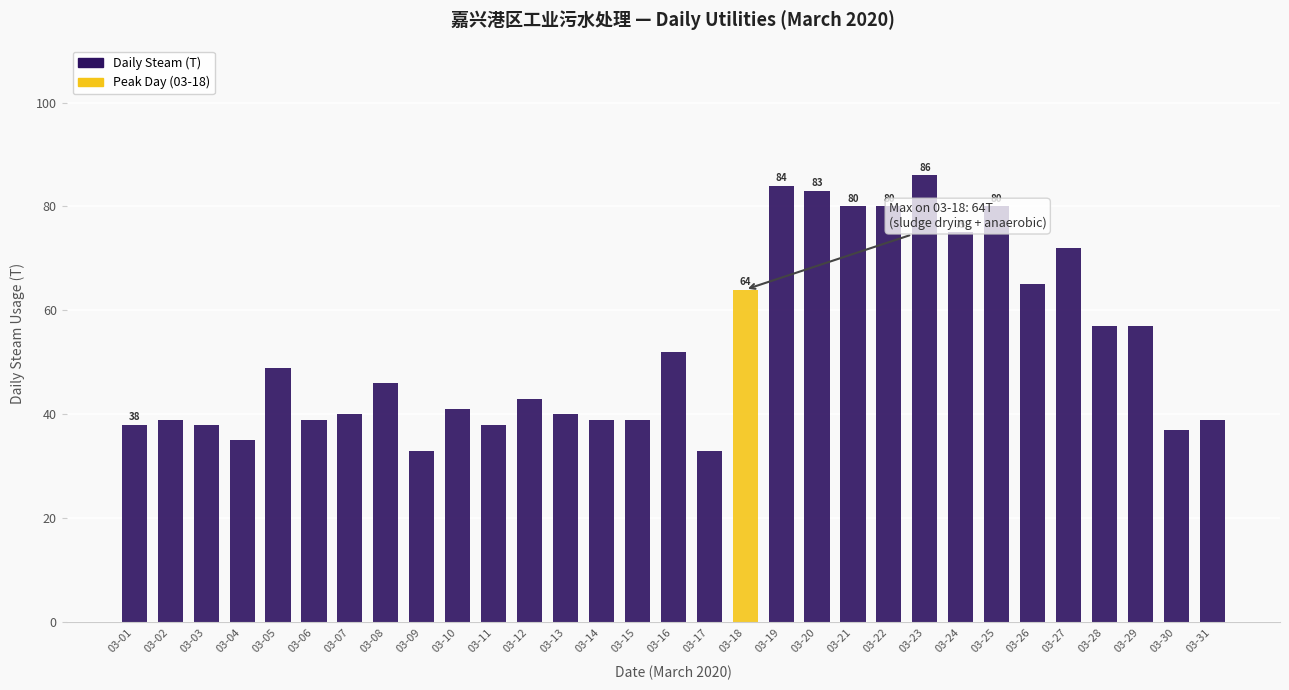

At which label does the data first exceed 43?

03-05